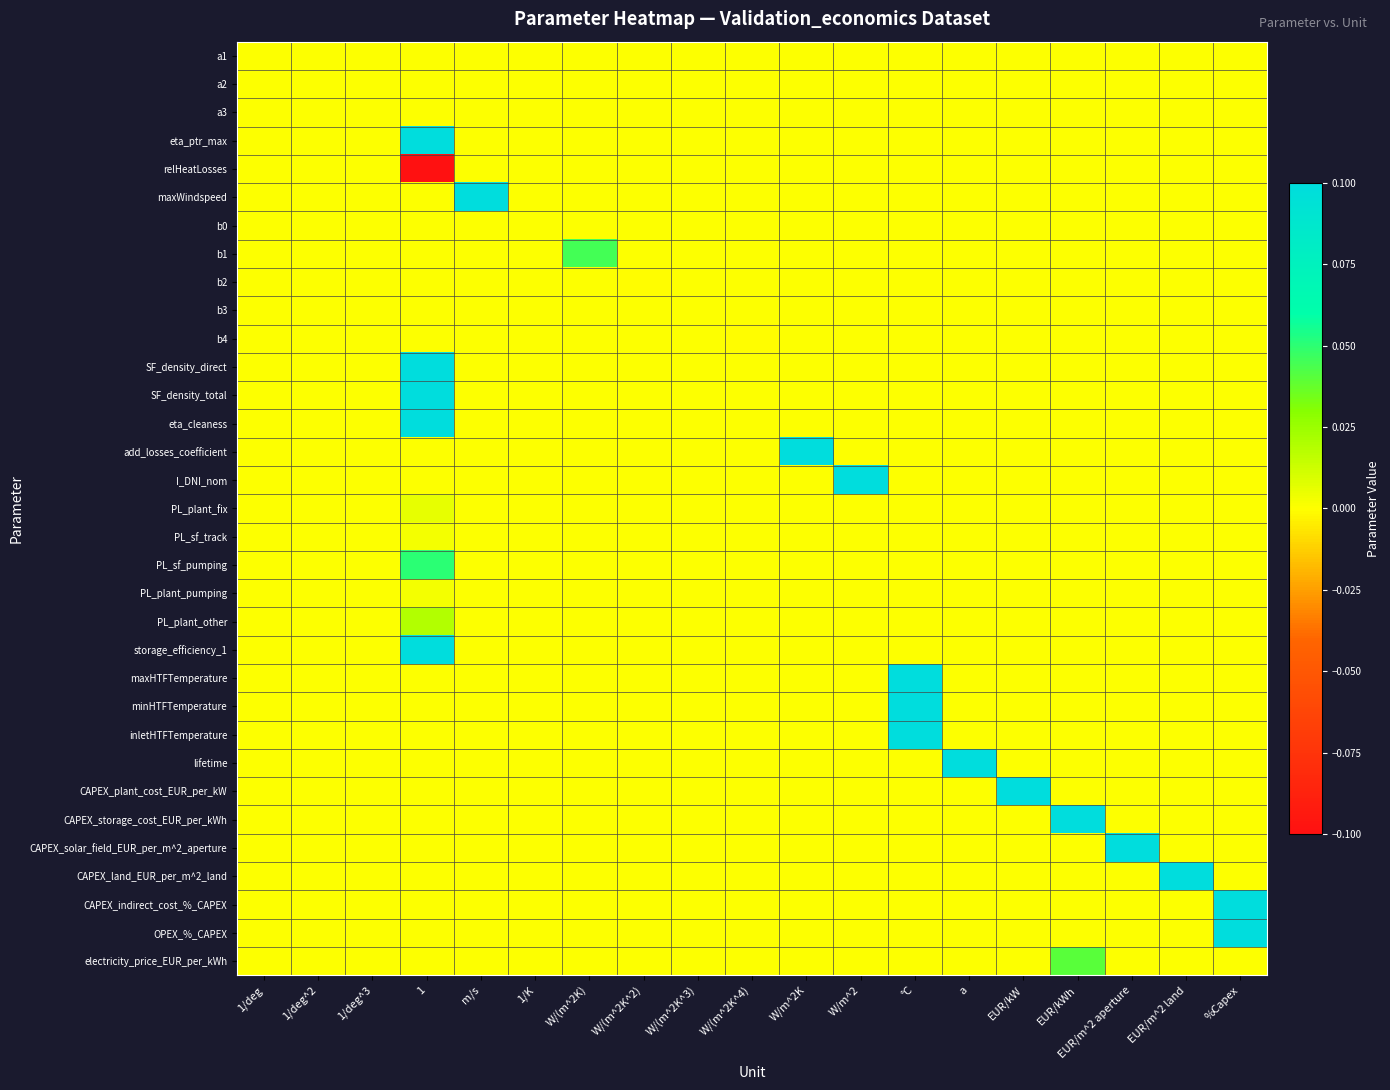

Reading left to right, transcribe all the data shown in this chart.

a1: 1/deg=0.0	1/deg^2=0.0	1/deg^3=0.0	1=0.0	m/s=0.0	1/K=0.0	W/(m^2K)=0.0	W/(m^2K^2)=0.0	W/(m^2K^3)=0.0	W/(m^2K^4)=0.0	W/m^2K=0.0	W/m^2=0.0	°C=0.0	a=0.0	EUR/kW=0.0	EUR/kWh=0.0	EUR/m^2 aperture=0.0	EUR/m^2 land=0.0	%Capex=0.0
a2: 1/deg=0.0	1/deg^2=0.0	1/deg^3=0.0	1=0.0	m/s=0.0	1/K=0.0	W/(m^2K)=0.0	W/(m^2K^2)=0.0	W/(m^2K^3)=0.0	W/(m^2K^4)=0.0	W/m^2K=0.0	W/m^2=0.0	°C=0.0	a=0.0	EUR/kW=0.0	EUR/kWh=0.0	EUR/m^2 aperture=0.0	EUR/m^2 land=0.0	%Capex=0.0
a3: 1/deg=0.0	1/deg^2=0.0	1/deg^3=0.0	1=0.0	m/s=0.0	1/K=0.0	W/(m^2K)=0.0	W/(m^2K^2)=0.0	W/(m^2K^3)=0.0	W/(m^2K^4)=0.0	W/m^2K=0.0	W/m^2=0.0	°C=0.0	a=0.0	EUR/kW=0.0	EUR/kWh=0.0	EUR/m^2 aperture=0.0	EUR/m^2 land=0.0	%Capex=0.0
eta_ptr_max: 1/deg=0.0	1/deg^2=0.0	1/deg^3=0.0	1=0.8	m/s=0.0	1/K=0.0	W/(m^2K)=0.0	W/(m^2K^2)=0.0	W/(m^2K^3)=0.0	W/(m^2K^4)=0.0	W/m^2K=0.0	W/m^2=0.0	°C=0.0	a=0.0	EUR/kW=0.0	EUR/kWh=0.0	EUR/m^2 aperture=0.0	EUR/m^2 land=0.0	%Capex=0.0
relHeatLosses: 1/deg=0.0	1/deg^2=0.0	1/deg^3=0.0	1=-1.0	m/s=0.0	1/K=0.0	W/(m^2K)=0.0	W/(m^2K^2)=0.0	W/(m^2K^3)=0.0	W/(m^2K^4)=0.0	W/m^2K=0.0	W/m^2=0.0	°C=0.0	a=0.0	EUR/kW=0.0	EUR/kWh=0.0	EUR/m^2 aperture=0.0	EUR/m^2 land=0.0	%Capex=0.0
maxWindspeed: 1/deg=0.0	1/deg^2=0.0	1/deg^3=0.0	1=0.0	m/s=16.0	1/K=0.0	W/(m^2K)=0.0	W/(m^2K^2)=0.0	W/(m^2K^3)=0.0	W/(m^2K^4)=0.0	W/m^2K=0.0	W/m^2=0.0	°C=0.0	a=0.0	EUR/kW=0.0	EUR/kWh=0.0	EUR/m^2 aperture=0.0	EUR/m^2 land=0.0	%Capex=0.0
b0: 1/deg=0.0	1/deg^2=0.0	1/deg^3=0.0	1=0.0	m/s=0.0	1/K=0.0	W/(m^2K)=0.0	W/(m^2K^2)=0.0	W/(m^2K^3)=0.0	W/(m^2K^4)=0.0	W/m^2K=0.0	W/m^2=0.0	°C=0.0	a=0.0	EUR/kW=0.0	EUR/kWh=0.0	EUR/m^2 aperture=0.0	EUR/m^2 land=0.0	%Capex=0.0
b1: 1/deg=0.0	1/deg^2=0.0	1/deg^3=0.0	1=0.0	m/s=0.0	1/K=0.0	W/(m^2K)=0.0	W/(m^2K^2)=0.0	W/(m^2K^3)=0.0	W/(m^2K^4)=0.0	W/m^2K=0.0	W/m^2=0.0	°C=0.0	a=0.0	EUR/kW=0.0	EUR/kWh=0.0	EUR/m^2 aperture=0.0	EUR/m^2 land=0.0	%Capex=0.0
b2: 1/deg=0.0	1/deg^2=0.0	1/deg^3=0.0	1=0.0	m/s=0.0	1/K=0.0	W/(m^2K)=0.0	W/(m^2K^2)=-0.0	W/(m^2K^3)=0.0	W/(m^2K^4)=0.0	W/m^2K=0.0	W/m^2=0.0	°C=0.0	a=0.0	EUR/kW=0.0	EUR/kWh=0.0	EUR/m^2 aperture=0.0	EUR/m^2 land=0.0	%Capex=0.0
b3: 1/deg=0.0	1/deg^2=0.0	1/deg^3=0.0	1=0.0	m/s=0.0	1/K=0.0	W/(m^2K)=0.0	W/(m^2K^2)=0.0	W/(m^2K^3)=0.0	W/(m^2K^4)=0.0	W/m^2K=0.0	W/m^2=0.0	°C=0.0	a=0.0	EUR/kW=0.0	EUR/kWh=0.0	EUR/m^2 aperture=0.0	EUR/m^2 land=0.0	%Capex=0.0
b4: 1/deg=0.0	1/deg^2=0.0	1/deg^3=0.0	1=0.0	m/s=0.0	1/K=0.0	W/(m^2K)=0.0	W/(m^2K^2)=0.0	W/(m^2K^3)=0.0	W/(m^2K^4)=-0.0	W/m^2K=0.0	W/m^2=0.0	°C=0.0	a=0.0	EUR/kW=0.0	EUR/kWh=0.0	EUR/m^2 aperture=0.0	EUR/m^2 land=0.0	%Capex=0.0
SF_density_direct: 1/deg=0.0	1/deg^2=0.0	1/deg^3=0.0	1=0.4	m/s=0.0	1/K=0.0	W/(m^2K)=0.0	W/(m^2K^2)=0.0	W/(m^2K^3)=0.0	W/(m^2K^4)=0.0	W/m^2K=0.0	W/m^2=0.0	°C=0.0	a=0.0	EUR/kW=0.0	EUR/kWh=0.0	EUR/m^2 aperture=0.0	EUR/m^2 land=0.0	%Capex=0.0
SF_density_total: 1/deg=0.0	1/deg^2=0.0	1/deg^3=0.0	1=0.3	m/s=0.0	1/K=0.0	W/(m^2K)=0.0	W/(m^2K^2)=0.0	W/(m^2K^3)=0.0	W/(m^2K^4)=0.0	W/m^2K=0.0	W/m^2=0.0	°C=0.0	a=0.0	EUR/kW=0.0	EUR/kWh=0.0	EUR/m^2 aperture=0.0	EUR/m^2 land=0.0	%Capex=0.0
eta_cleaness: 1/deg=0.0	1/deg^2=0.0	1/deg^3=0.0	1=1.0	m/s=0.0	1/K=0.0	W/(m^2K)=0.0	W/(m^2K^2)=0.0	W/(m^2K^3)=0.0	W/(m^2K^4)=0.0	W/m^2K=0.0	W/m^2=0.0	°C=0.0	a=0.0	EUR/kW=0.0	EUR/kWh=0.0	EUR/m^2 aperture=0.0	EUR/m^2 land=0.0	%Capex=0.0
add_losses_coefficient: 1/deg=0.0	1/deg^2=0.0	1/deg^3=0.0	1=0.0	m/s=0.0	1/K=0.0	W/(m^2K)=0.0	W/(m^2K^2)=0.0	W/(m^2K^3)=0.0	W/(m^2K^4)=0.0	W/m^2K=0.1	W/m^2=0.0	°C=0.0	a=0.0	EUR/kW=0.0	EUR/kWh=0.0	EUR/m^2 aperture=0.0	EUR/m^2 land=0.0	%Capex=0.0
I_DNI_nom: 1/deg=0.0	1/deg^2=0.0	1/deg^3=0.0	1=0.0	m/s=0.0	1/K=0.0	W/(m^2K)=0.0	W/(m^2K^2)=0.0	W/(m^2K^3)=0.0	W/(m^2K^4)=0.0	W/m^2K=0.0	W/m^2=900.0	°C=0.0	a=0.0	EUR/kW=0.0	EUR/kWh=0.0	EUR/m^2 aperture=0.0	EUR/m^2 land=0.0	%Capex=0.0
PL_plant_fix: 1/deg=0.0	1/deg^2=0.0	1/deg^3=0.0	1=0.0	m/s=0.0	1/K=0.0	W/(m^2K)=0.0	W/(m^2K^2)=0.0	W/(m^2K^3)=0.0	W/(m^2K^4)=0.0	W/m^2K=0.0	W/m^2=0.0	°C=0.0	a=0.0	EUR/kW=0.0	EUR/kWh=0.0	EUR/m^2 aperture=0.0	EUR/m^2 land=0.0	%Capex=0.0
PL_sf_track: 1/deg=0.0	1/deg^2=0.0	1/deg^3=0.0	1=0.0	m/s=0.0	1/K=0.0	W/(m^2K)=0.0	W/(m^2K^2)=0.0	W/(m^2K^3)=0.0	W/(m^2K^4)=0.0	W/m^2K=0.0	W/m^2=0.0	°C=0.0	a=0.0	EUR/kW=0.0	EUR/kWh=0.0	EUR/m^2 aperture=0.0	EUR/m^2 land=0.0	%Capex=0.0
PL_sf_pumping: 1/deg=0.0	1/deg^2=0.0	1/deg^3=0.0	1=0.1	m/s=0.0	1/K=0.0	W/(m^2K)=0.0	W/(m^2K^2)=0.0	W/(m^2K^3)=0.0	W/(m^2K^4)=0.0	W/m^2K=0.0	W/m^2=0.0	°C=0.0	a=0.0	EUR/kW=0.0	EUR/kWh=0.0	EUR/m^2 aperture=0.0	EUR/m^2 land=0.0	%Capex=0.0
PL_plant_pumping: 1/deg=0.0	1/deg^2=0.0	1/deg^3=0.0	1=0.0	m/s=0.0	1/K=0.0	W/(m^2K)=0.0	W/(m^2K^2)=0.0	W/(m^2K^3)=0.0	W/(m^2K^4)=0.0	W/m^2K=0.0	W/m^2=0.0	°C=0.0	a=0.0	EUR/kW=0.0	EUR/kWh=0.0	EUR/m^2 aperture=0.0	EUR/m^2 land=0.0	%Capex=0.0
PL_plant_other: 1/deg=0.0	1/deg^2=0.0	1/deg^3=0.0	1=0.0	m/s=0.0	1/K=0.0	W/(m^2K)=0.0	W/(m^2K^2)=0.0	W/(m^2K^3)=0.0	W/(m^2K^4)=0.0	W/m^2K=0.0	W/m^2=0.0	°C=0.0	a=0.0	EUR/kW=0.0	EUR/kWh=0.0	EUR/m^2 aperture=0.0	EUR/m^2 land=0.0	%Capex=0.0
storage_efficiency_1: 1/deg=0.0	1/deg^2=0.0	1/deg^3=0.0	1=1.0	m/s=0.0	1/K=0.0	W/(m^2K)=0.0	W/(m^2K^2)=0.0	W/(m^2K^3)=0.0	W/(m^2K^4)=0.0	W/m^2K=0.0	W/m^2=0.0	°C=0.0	a=0.0	EUR/kW=0.0	EUR/kWh=0.0	EUR/m^2 aperture=0.0	EUR/m^2 land=0.0	%Capex=0.0
maxHTFTemperature: 1/deg=0.0	1/deg^2=0.0	1/deg^3=0.0	1=0.0	m/s=0.0	1/K=0.0	W/(m^2K)=0.0	W/(m^2K^2)=0.0	W/(m^2K^3)=0.0	W/(m^2K^4)=0.0	W/m^2K=0.0	W/m^2=0.0	°C=550.0	a=0.0	EUR/kW=0.0	EUR/kWh=0.0	EUR/m^2 aperture=0.0	EUR/m^2 land=0.0	%Capex=0.0
minHTFTemperature: 1/deg=0.0	1/deg^2=0.0	1/deg^3=0.0	1=0.0	m/s=0.0	1/K=0.0	W/(m^2K)=0.0	W/(m^2K^2)=0.0	W/(m^2K^3)=0.0	W/(m^2K^4)=0.0	W/m^2K=0.0	W/m^2=0.0	°C=260.0	a=0.0	EUR/kW=0.0	EUR/kWh=0.0	EUR/m^2 aperture=0.0	EUR/m^2 land=0.0	%Capex=0.0
inletHTFTemperature: 1/deg=0.0	1/deg^2=0.0	1/deg^3=0.0	1=0.0	m/s=0.0	1/K=0.0	W/(m^2K)=0.0	W/(m^2K^2)=0.0	W/(m^2K^3)=0.0	W/(m^2K^4)=0.0	W/m^2K=0.0	W/m^2=0.0	°C=295.0	a=0.0	EUR/kW=0.0	EUR/kWh=0.0	EUR/m^2 aperture=0.0	EUR/m^2 land=0.0	%Capex=0.0
lifetime: 1/deg=0.0	1/deg^2=0.0	1/deg^3=0.0	1=0.0	m/s=0.0	1/K=0.0	W/(m^2K)=0.0	W/(m^2K^2)=0.0	W/(m^2K^3)=0.0	W/(m^2K^4)=0.0	W/m^2K=0.0	W/m^2=0.0	°C=0.0	a=40.0	EUR/kW=0.0	EUR/kWh=0.0	EUR/m^2 aperture=0.0	EUR/m^2 land=0.0	%Capex=0.0
CAPEX_plant_cost_EUR_per_kW: 1/deg=0.0	1/deg^2=0.0	1/deg^3=0.0	1=0.0	m/s=0.0	1/K=0.0	W/(m^2K)=0.0	W/(m^2K^2)=0.0	W/(m^2K^3)=0.0	W/(m^2K^4)=0.0	W/m^2K=0.0	W/m^2=0.0	°C=0.0	a=0.0	EUR/kW=1140.0	EUR/kWh=0.0	EUR/m^2 aperture=0.0	EUR/m^2 land=0.0	%Capex=0.0
CAPEX_storage_cost_EUR_per_kWh: 1/deg=0.0	1/deg^2=0.0	1/deg^3=0.0	1=0.0	m/s=0.0	1/K=0.0	W/(m^2K)=0.0	W/(m^2K^2)=0.0	W/(m^2K^3)=0.0	W/(m^2K^4)=0.0	W/m^2K=0.0	W/m^2=0.0	°C=0.0	a=0.0	EUR/kW=0.0	EUR/kWh=29.0	EUR/m^2 aperture=0.0	EUR/m^2 land=0.0	%Capex=0.0
CAPEX_solar_field_EUR_per_m^2_aperture: 1/deg=0.0	1/deg^2=0.0	1/deg^3=0.0	1=0.0	m/s=0.0	1/K=0.0	W/(m^2K)=0.0	W/(m^2K^2)=0.0	W/(m^2K^3)=0.0	W/(m^2K^4)=0.0	W/m^2K=0.0	W/m^2=0.0	°C=0.0	a=0.0	EUR/kW=0.0	EUR/kWh=0.0	EUR/m^2 aperture=188.0	EUR/m^2 land=0.0	%Capex=0.0
CAPEX_land_EUR_per_m^2_land: 1/deg=0.0	1/deg^2=0.0	1/deg^3=0.0	1=0.0	m/s=0.0	1/K=0.0	W/(m^2K)=0.0	W/(m^2K^2)=0.0	W/(m^2K^3)=0.0	W/(m^2K^4)=0.0	W/m^2K=0.0	W/m^2=0.0	°C=0.0	a=0.0	EUR/kW=0.0	EUR/kWh=0.0	EUR/m^2 aperture=0.0	EUR/m^2 land=1.0	%Capex=0.0
CAPEX_indirect_cost_%_CAPEX: 1/deg=0.0	1/deg^2=0.0	1/deg^3=0.0	1=0.0	m/s=0.0	1/K=0.0	W/(m^2K)=0.0	W/(m^2K^2)=0.0	W/(m^2K^3)=0.0	W/(m^2K^4)=0.0	W/m^2K=0.0	W/m^2=0.0	°C=0.0	a=0.0	EUR/kW=0.0	EUR/kWh=0.0	EUR/m^2 aperture=0.0	EUR/m^2 land=0.0	%Capex=11.0
OPEX_%_CAPEX: 1/deg=0.0	1/deg^2=0.0	1/deg^3=0.0	1=0.0	m/s=0.0	1/K=0.0	W/(m^2K)=0.0	W/(m^2K^2)=0.0	W/(m^2K^3)=0.0	W/(m^2K^4)=0.0	W/m^2K=0.0	W/m^2=0.0	°C=0.0	a=0.0	EUR/kW=0.0	EUR/kWh=0.0	EUR/m^2 aperture=0.0	EUR/m^2 land=0.0	%Capex=2.0
electricity_price_EUR_per_kWh: 1/deg=0.0	1/deg^2=0.0	1/deg^3=0.0	1=0.0	m/s=0.0	1/K=0.0	W/(m^2K)=0.0	W/(m^2K^2)=0.0	W/(m^2K^3)=0.0	W/(m^2K^4)=0.0	W/m^2K=0.0	W/m^2=0.0	°C=0.0	a=0.0	EUR/kW=0.0	EUR/kWh=0.0	EUR/m^2 aperture=0.0	EUR/m^2 land=0.0	%Capex=0.0